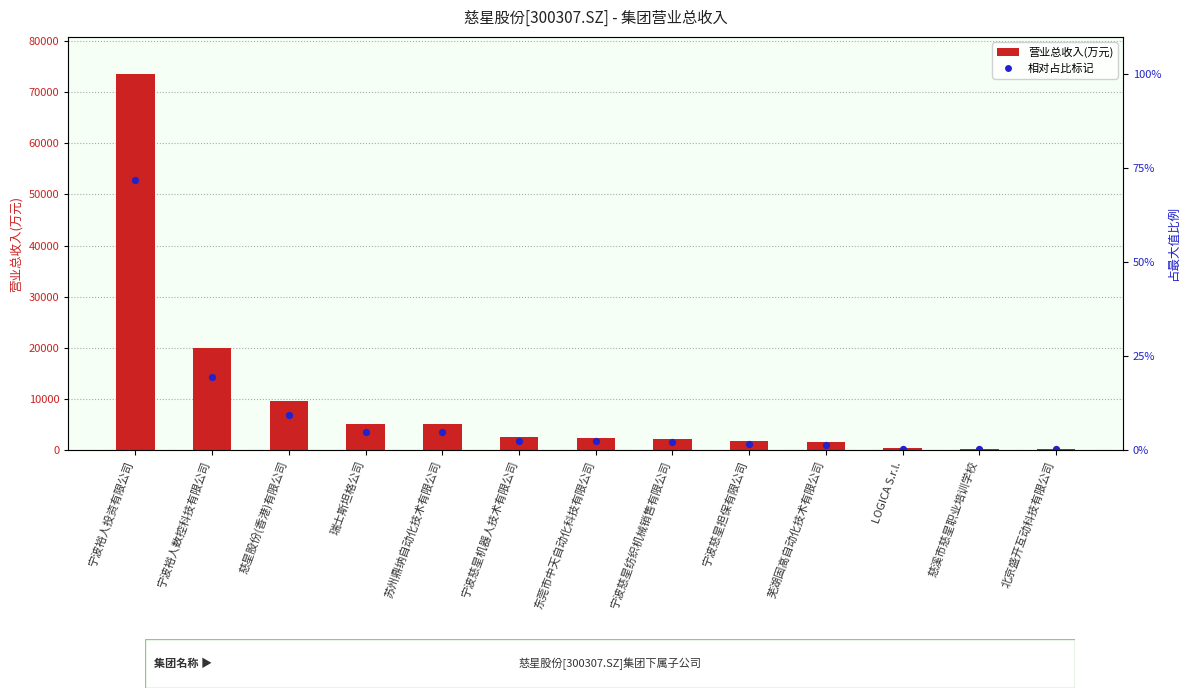

Which series has the largest Y range (max minus min)?

营业总收入(万元)